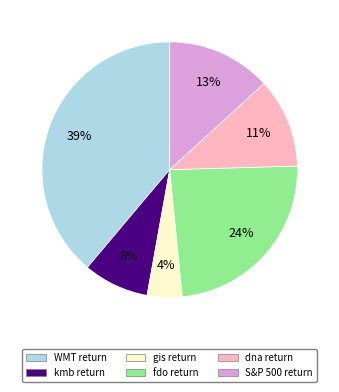

To the nearest percent, what portion does WMT return represent?

39%